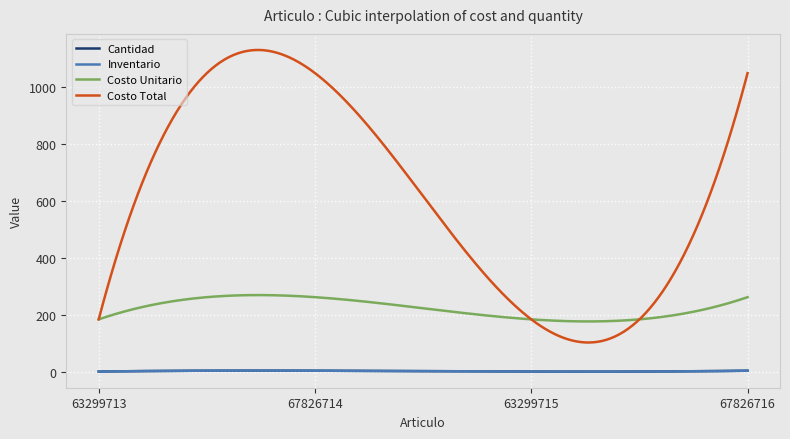

Does the chart display data point markers on the line(s)?

No